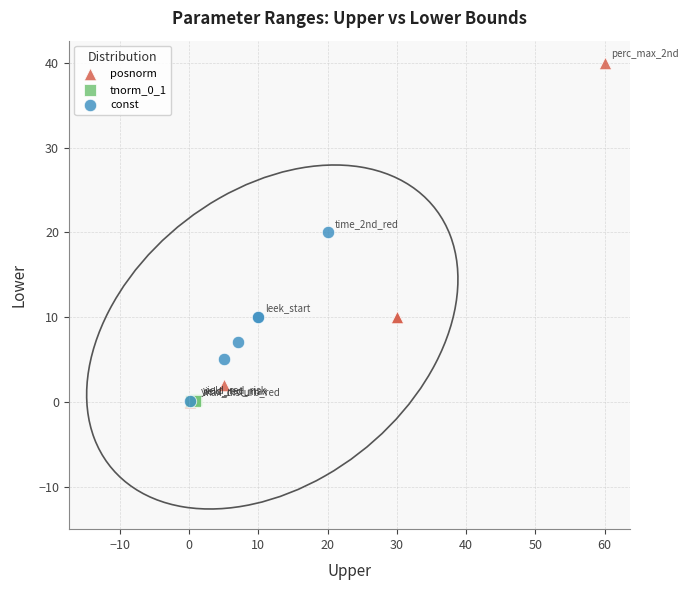

Which series reaches the maximum Y coordinate?

posnorm